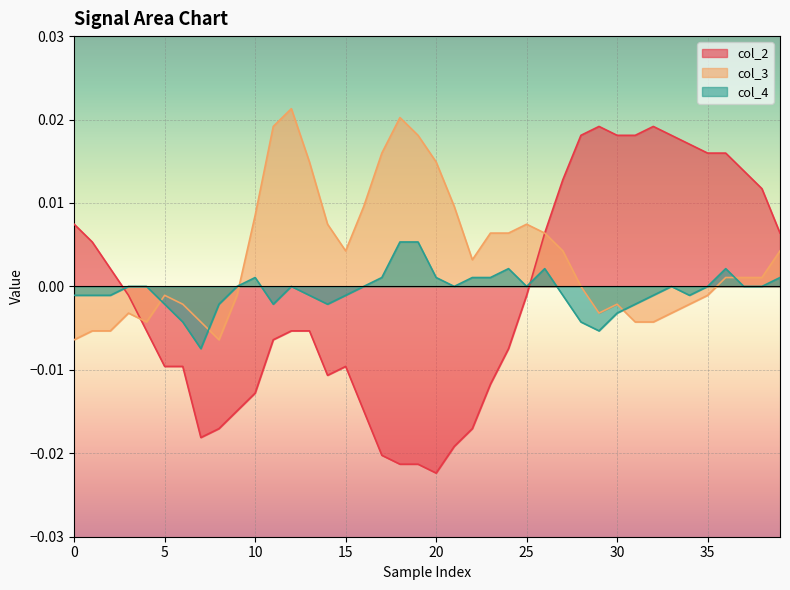

Between 20 and 32, which series saw the biggest shift?

col_2